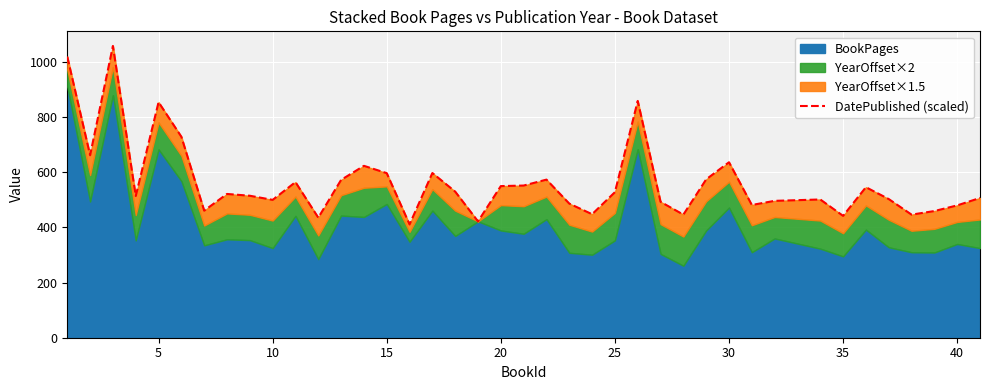

What is the difference between the second highest and minimum values?

608.5